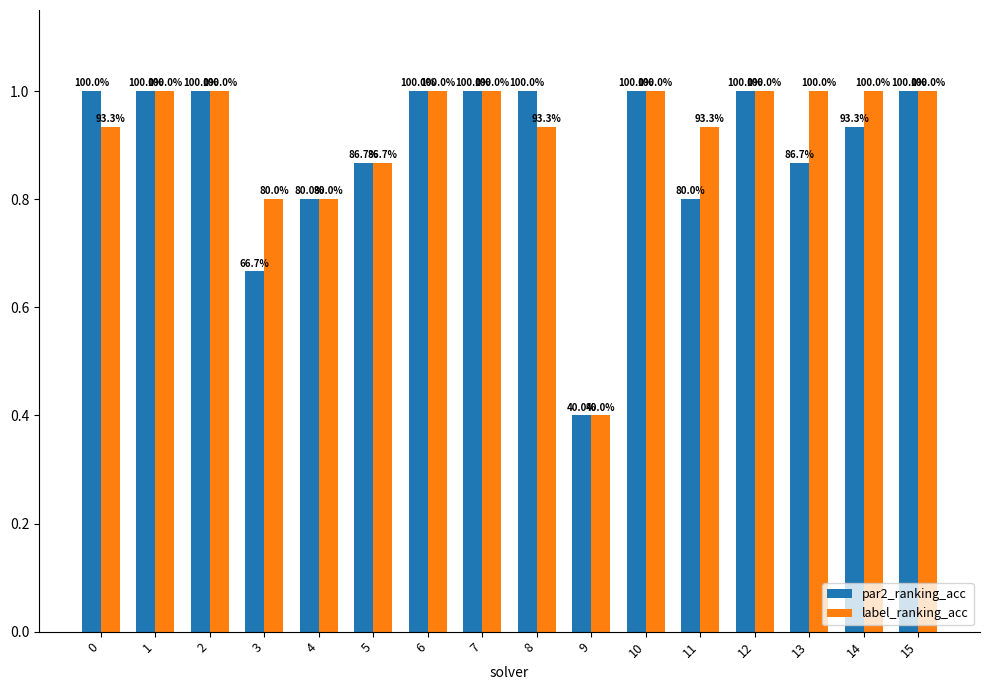

List the labels in order of par2_ranking_acc value, smallest first.

9, 3, 4, 11, 5, 13, 14, 0, 1, 2, 6, 7, 8, 10, 12, 15